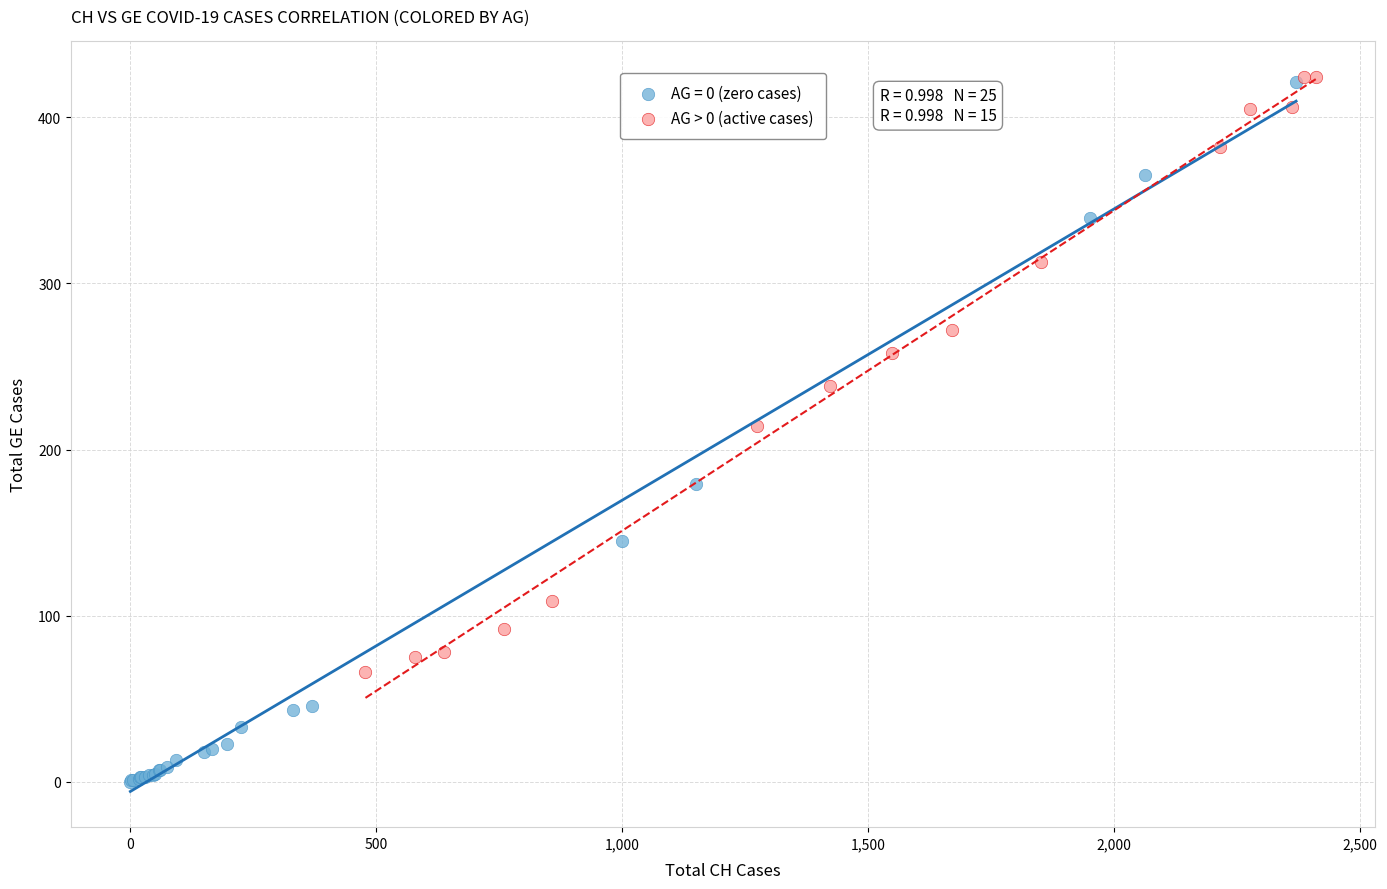

Which series contains the lowest Y value?

AG = 0 (zero cases)